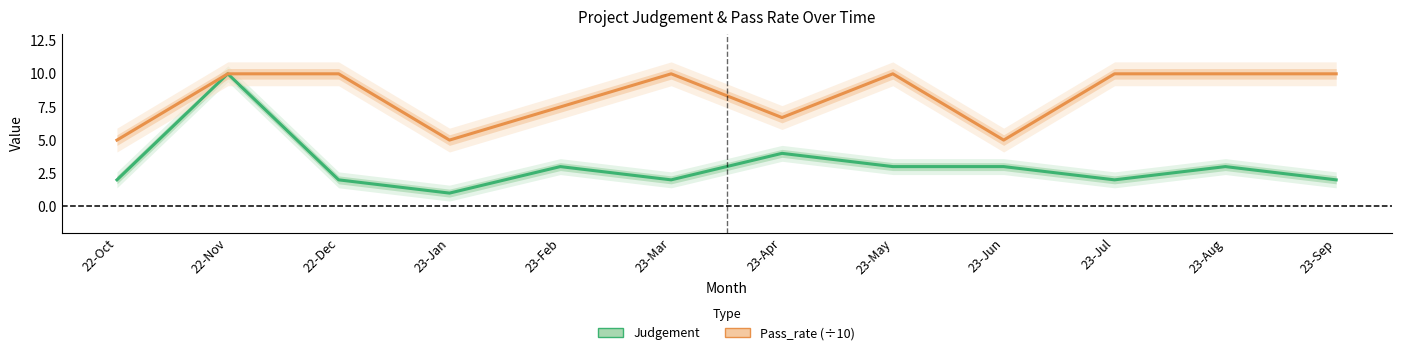

True or false: Judgement has more than 2 points higher than both neighbors.

True